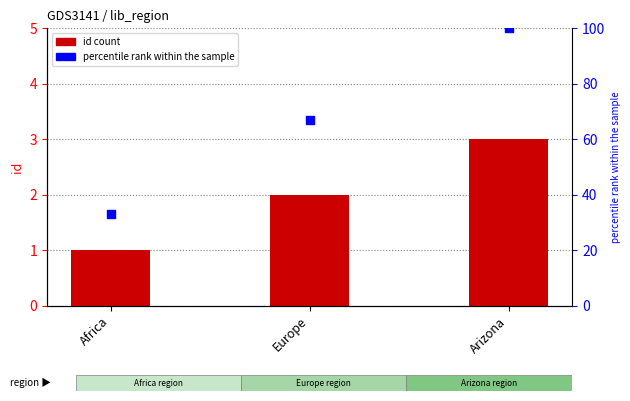

What is the total value across all series at Europe?

69